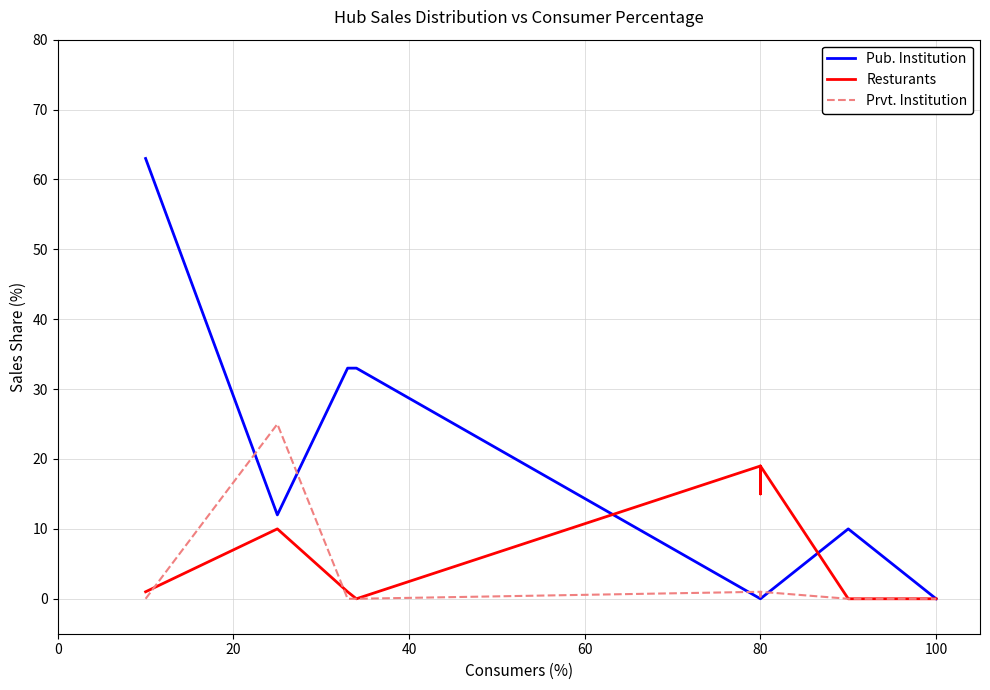

True or false: Prvt. Institution and Resturants intersect in this chart.

True